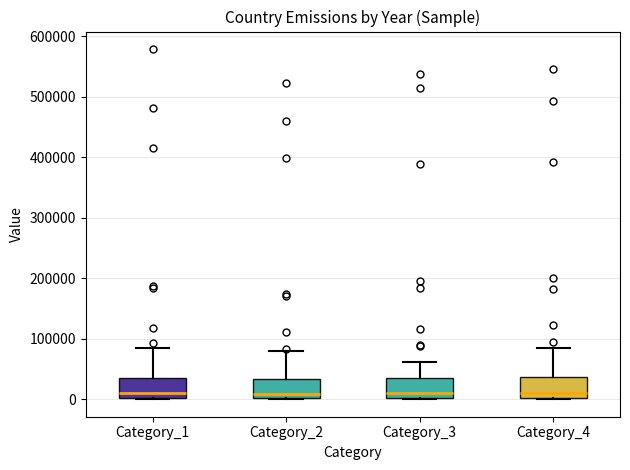

Reading left to right, transcribe this box plot: for each box, give where its median line is, the range the box spans, and where its two whiskers end, as read against the y-axis. The values are not printed on the chart, so give them approximately, as read against the axis.

Category_1: median 10000, box 0 to 40000, whiskers 0 to 80000
Category_2: median 10000, box 0 to 30000, whiskers 0 to 80000
Category_3: median 10000, box 0 to 40000, whiskers 0 to 60000
Category_4: median 10000, box 0 to 40000, whiskers 0 to 80000